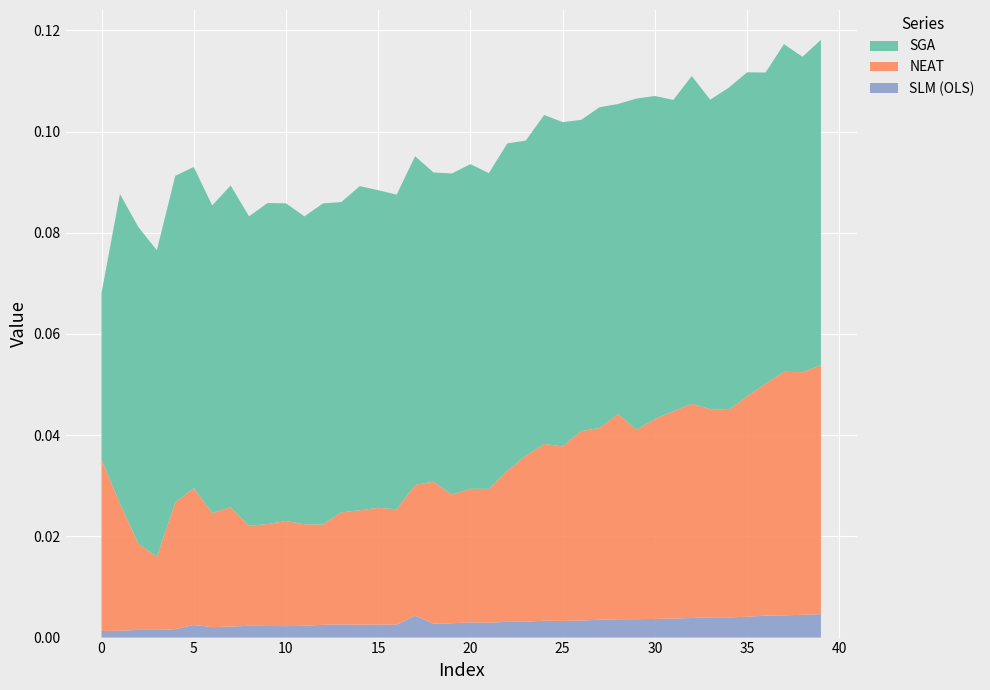

Reading right to left, transcribe all the data shown in this chart.

NEAT: 39=0.0	38=0.0	37=0.0	36=0.0	35=0.0	34=0.0	33=0.0	32=0.0	31=0.0	30=0.0	29=0.0	28=0.0	27=0.0	26=0.0	25=0.0	24=0.0	23=0.0	22=0.0	21=0.0	20=0.0	19=0.0	18=0.0	17=0.0	16=0.0	15=0.0	14=0.0	13=0.0	12=0.0	11=0.0	10=0.0	9=0.0	8=0.0	7=0.0	6=0.0	5=0.0	4=0.0	3=0.0	2=0.0	1=0.0	0=0.0
SGA: 39=0.1	38=0.1	37=0.1	36=0.1	35=0.1	34=0.1	33=0.1	32=0.1	31=0.1	30=0.1	29=0.1	28=0.1	27=0.1	26=0.1	25=0.1	24=0.1	23=0.1	22=0.1	21=0.1	20=0.1	19=0.1	18=0.1	17=0.1	16=0.1	15=0.1	14=0.1	13=0.1	12=0.1	11=0.1	10=0.1	9=0.1	8=0.1	7=0.1	6=0.1	5=0.1	4=0.1	3=0.1	2=0.1	1=0.1	0=0.0
SLM (OLS): 39=0.0	38=0.0	37=0.0	36=0.0	35=0.0	34=0.0	33=0.0	32=0.0	31=0.0	30=0.0	29=0.0	28=0.0	27=0.0	26=0.0	25=0.0	24=0.0	23=0.0	22=0.0	21=0.0	20=0.0	19=0.0	18=0.0	17=0.0	16=0.0	15=0.0	14=0.0	13=0.0	12=0.0	11=0.0	10=0.0	9=0.0	8=0.0	7=0.0	6=0.0	5=0.0	4=0.0	3=0.0	2=0.0	1=0.0	0=0.0